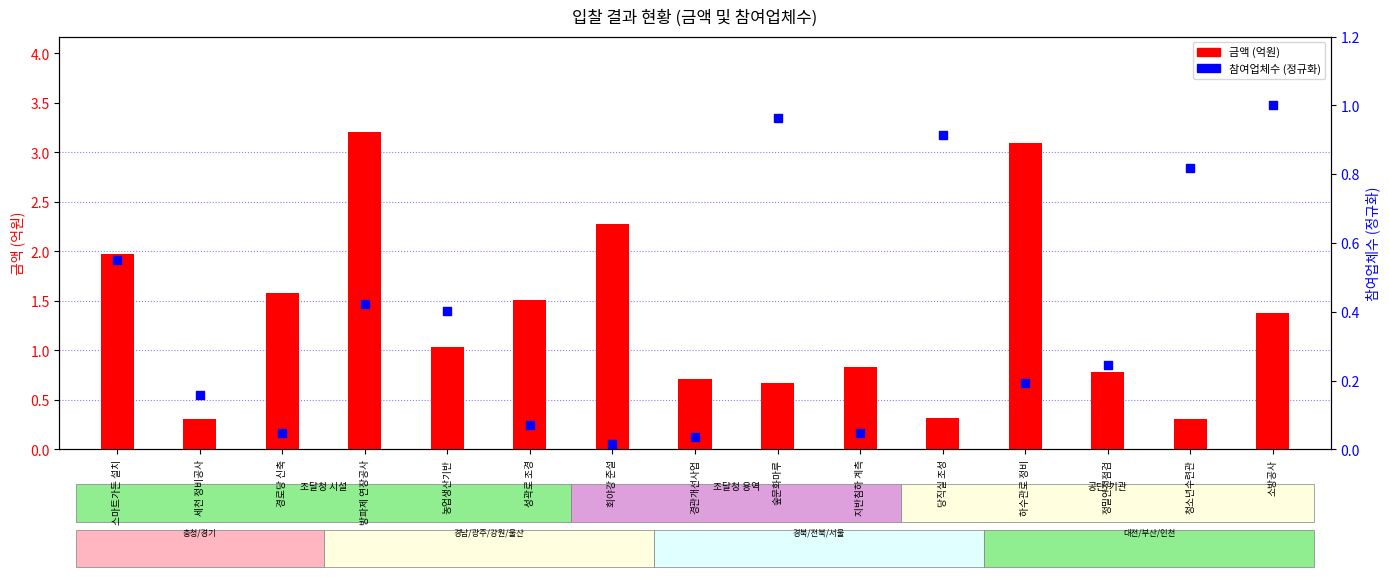

At how many categories does at least one series exceed 0?

15